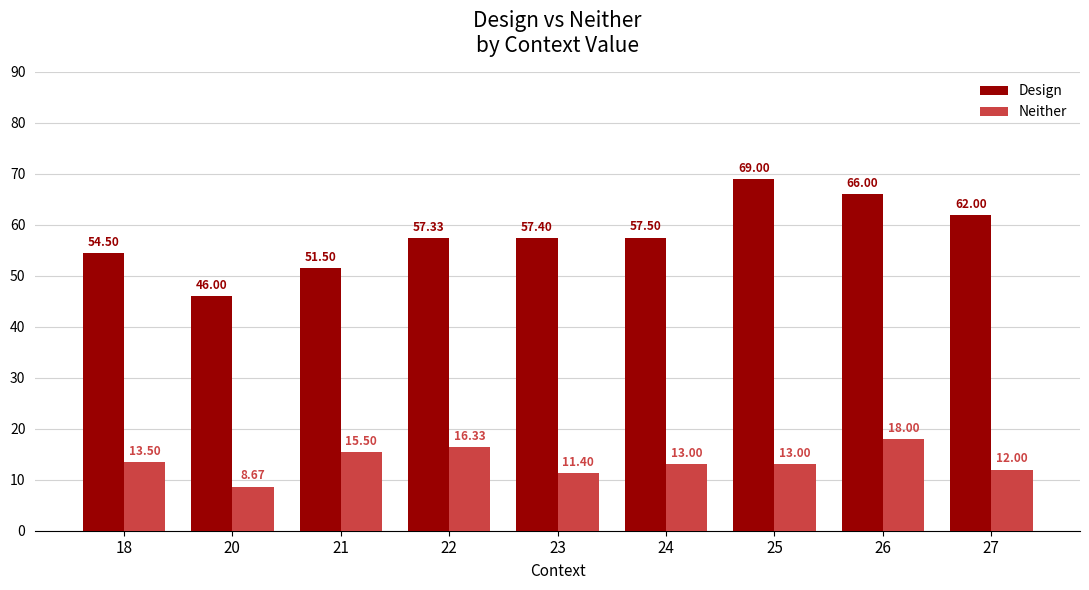

Reading left to right, extract all data points from this chart.

Design: 54.5	46.0	51.5	57.3	57.4	57.5	69.0	66.0	62.0
Neither: 13.5	8.7	15.5	16.3	11.4	13.0	13.0	18.0	12.0